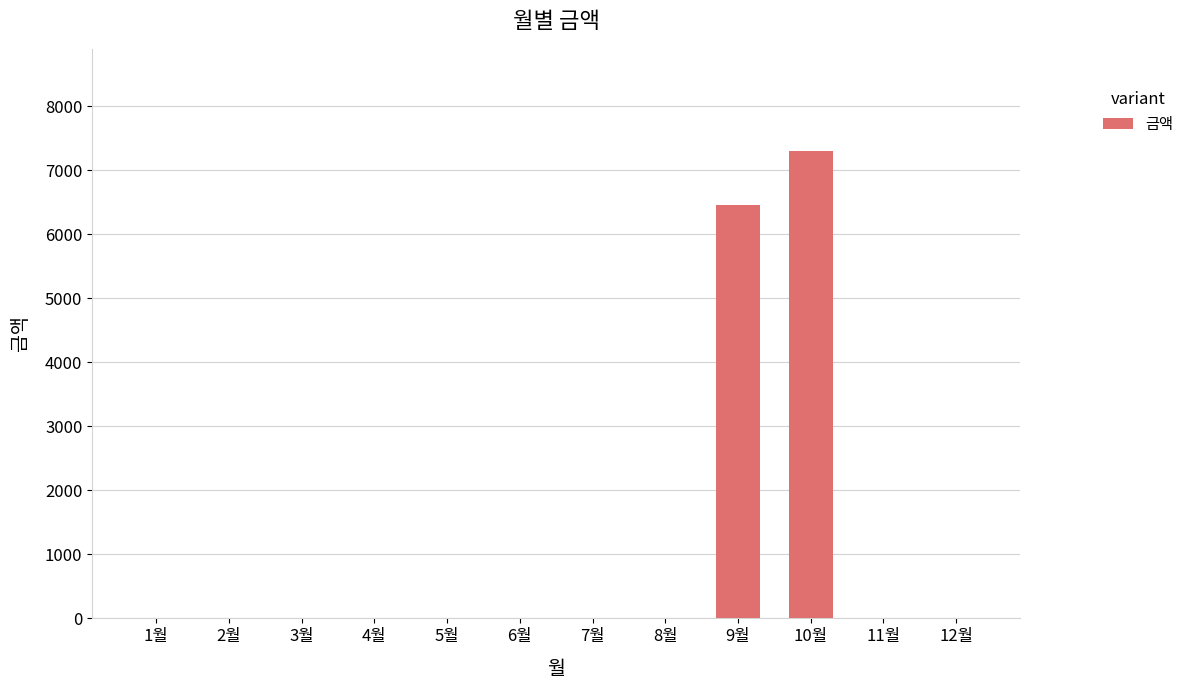

Reading left to right, what are all the values shown in this chart?

0	0	0	0	0	0	0	0	6450	7300	0	0